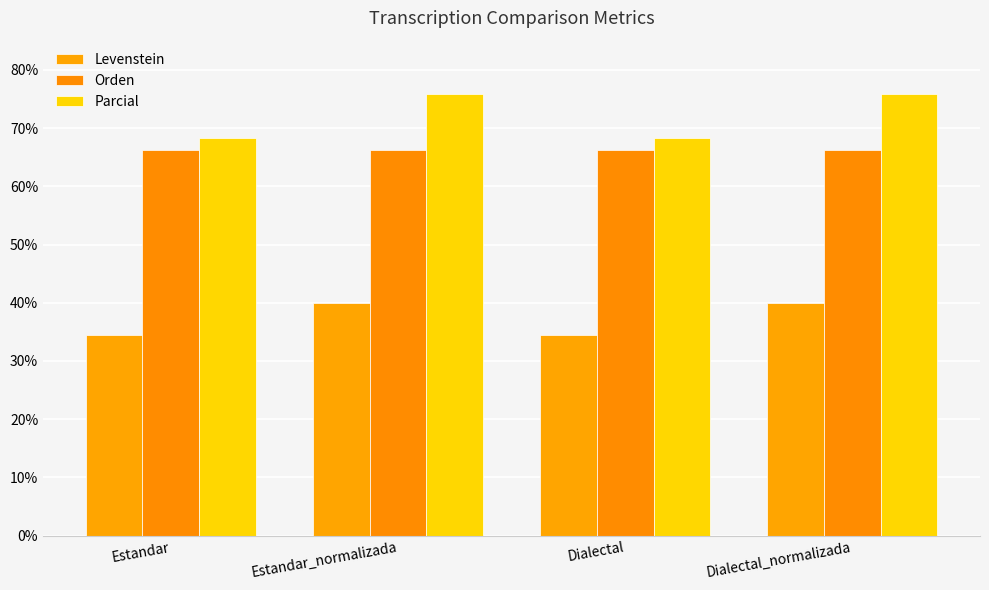

How many groups of bars are there?

4